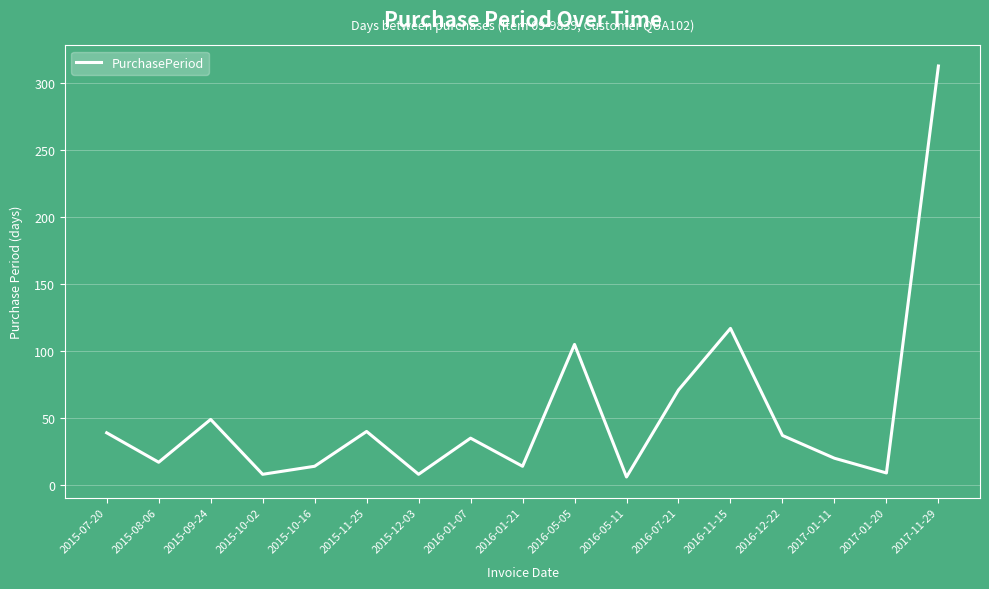

What is the change in value from 2015-09-24 to 2015-11-25?

-9